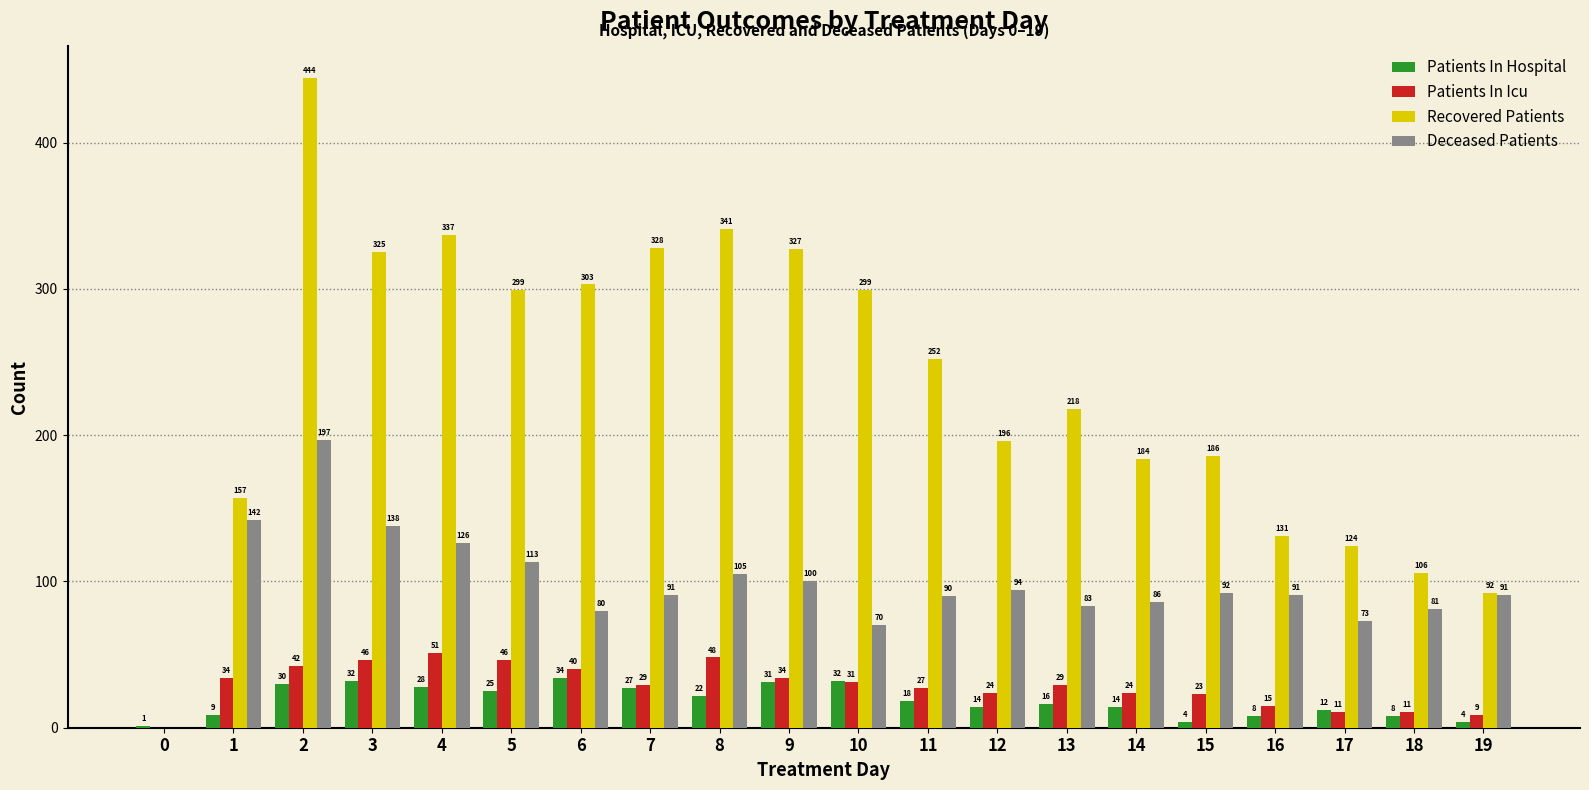

How many groups of bars are there?

20